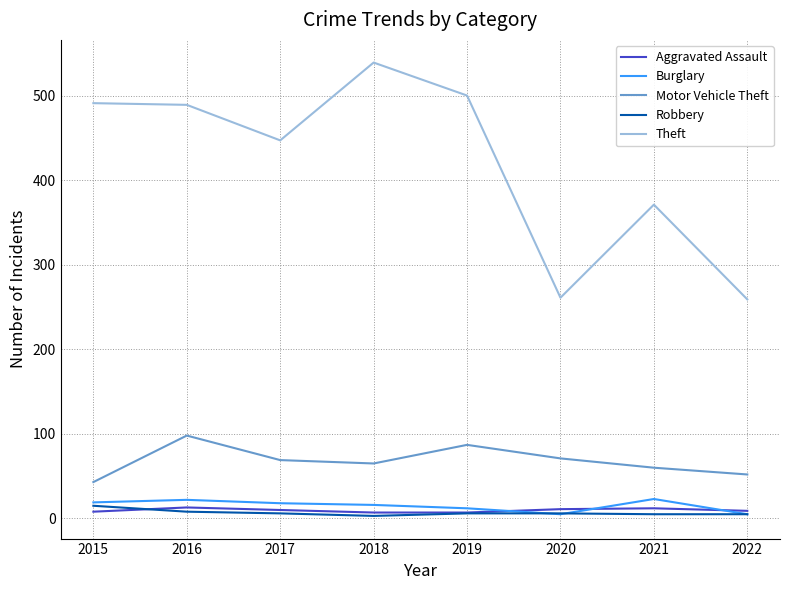

What is the maximum value shown in the chart?

539